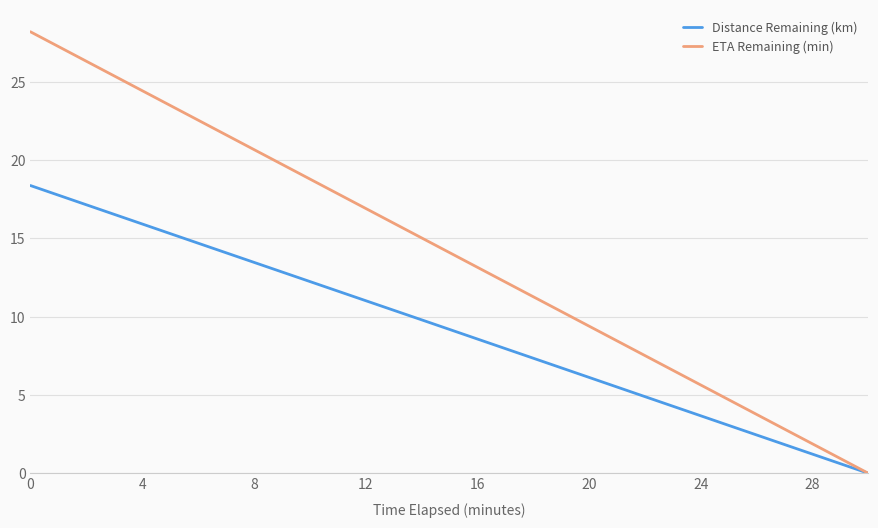

Which series has the widest spread of values?

ETA Remaining (min)